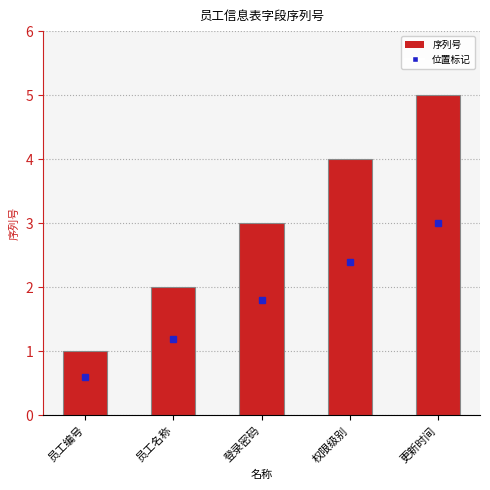

What is the label of the 5th bar from the left?

更新时间